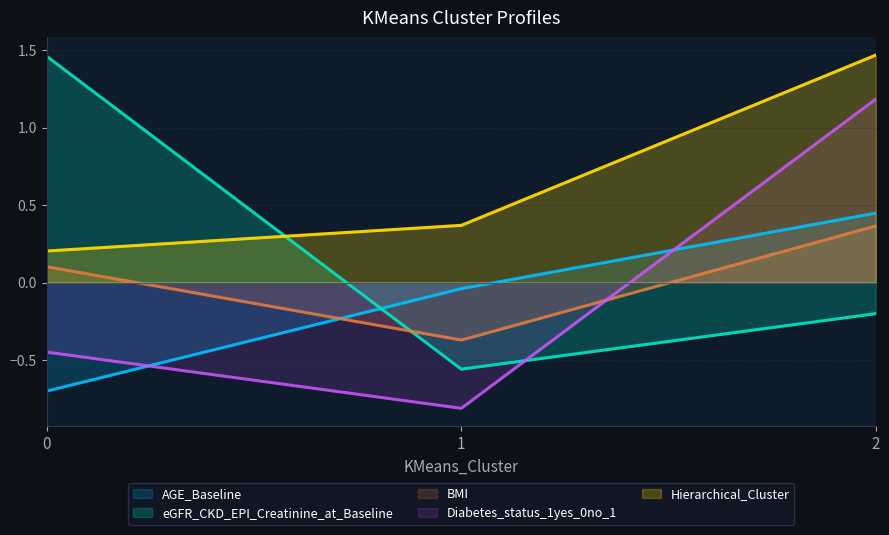

What is the average value of the Hierarchical_Cluster series?

0.7